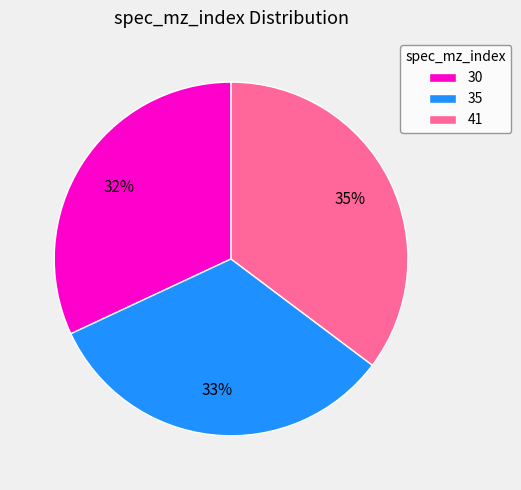

Count the number of slices in the pie.

3